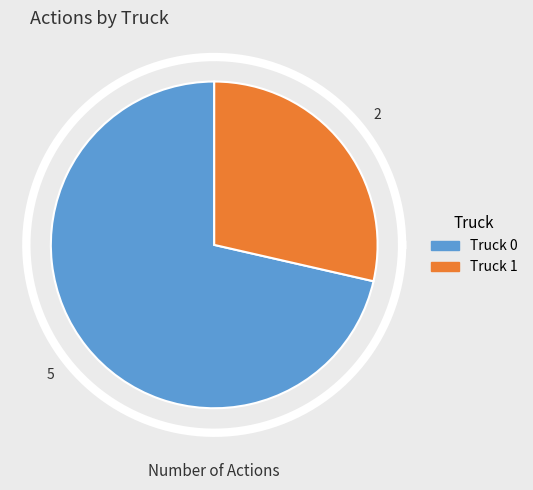

Combined, do Truck 0 and Truck 1 account for over 50%?

Yes